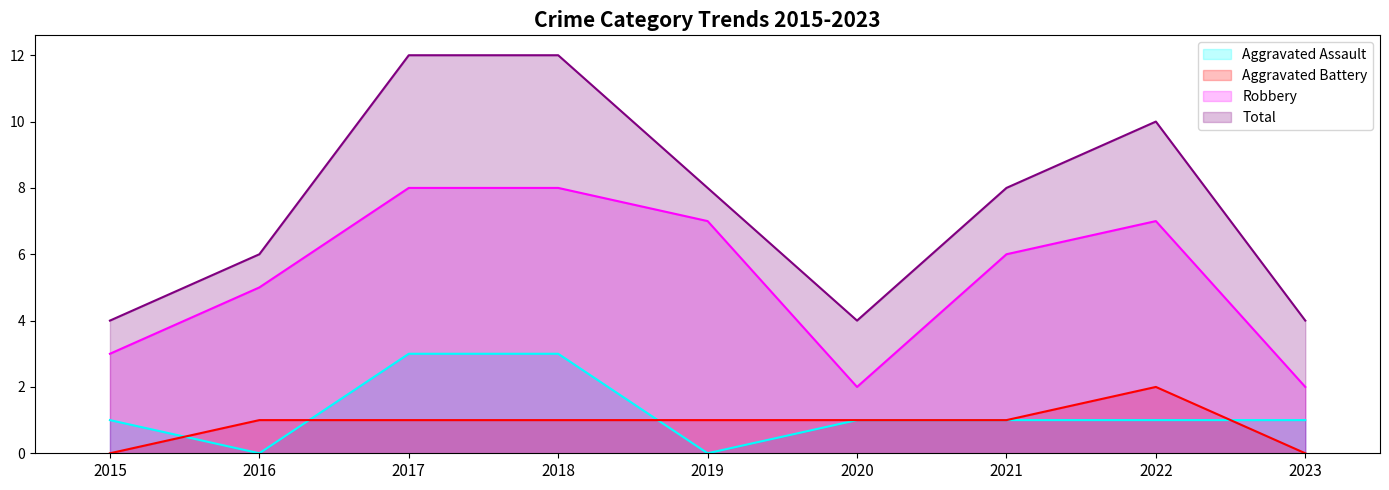

What is the sum of all Total values?

68